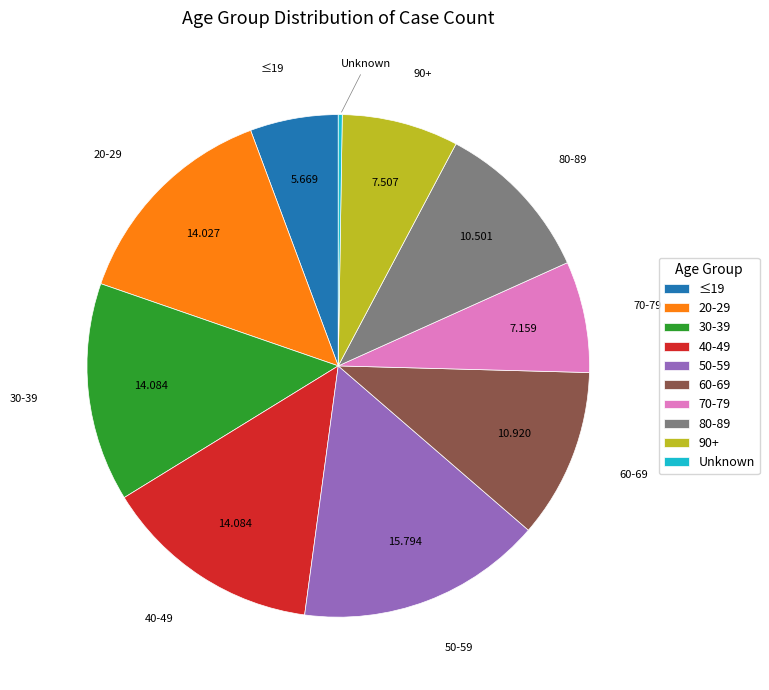

Which has a higher value, 30-39 or 90+?

30-39